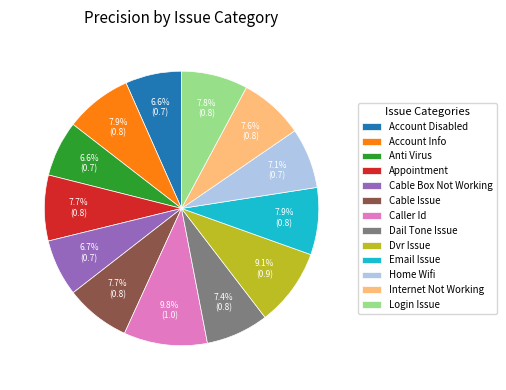

What is the total percentage of Email Issue and Account Disabled?

14.5%